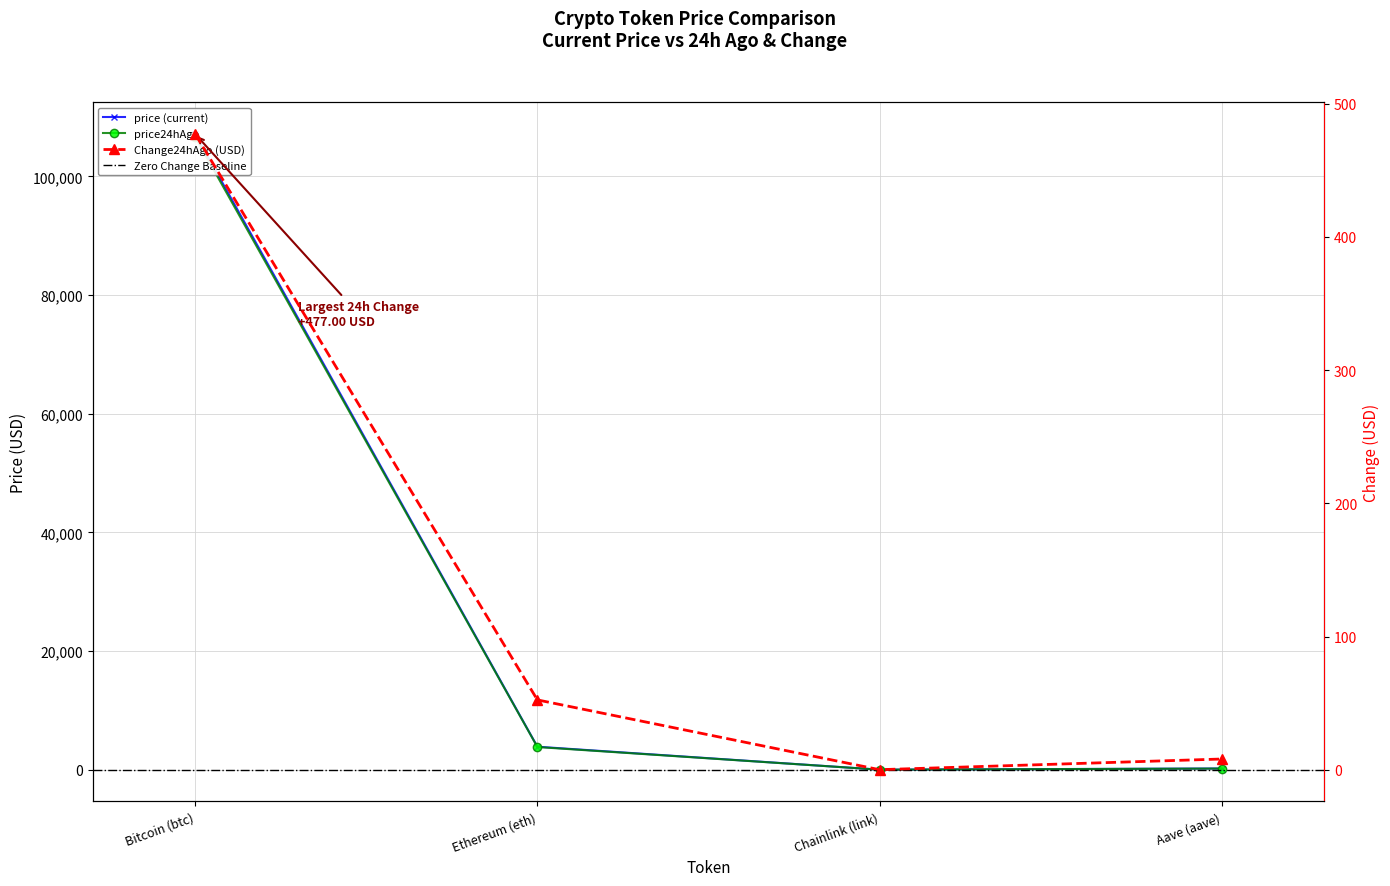

What is the total value across all series at Aave (aave)?

429.2